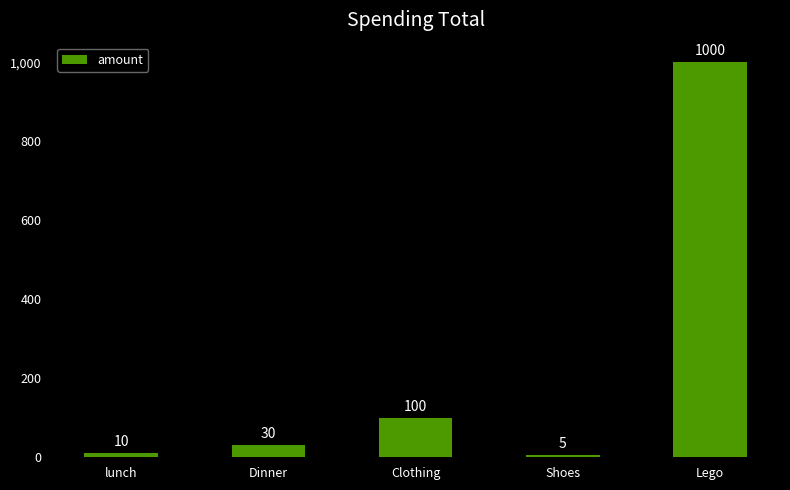

Reading right to left, extract all data points from this chart.

Lego=1000	Shoes=5	Clothing=100	Dinner=30	lunch=10